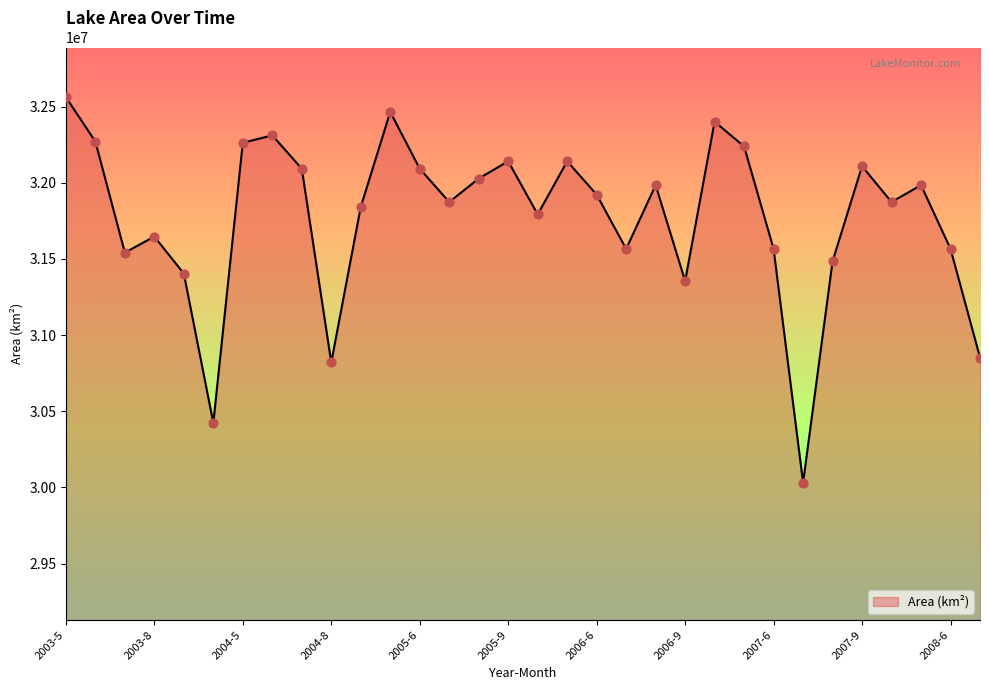

What is the difference between the maximum and minimum values?

2530800